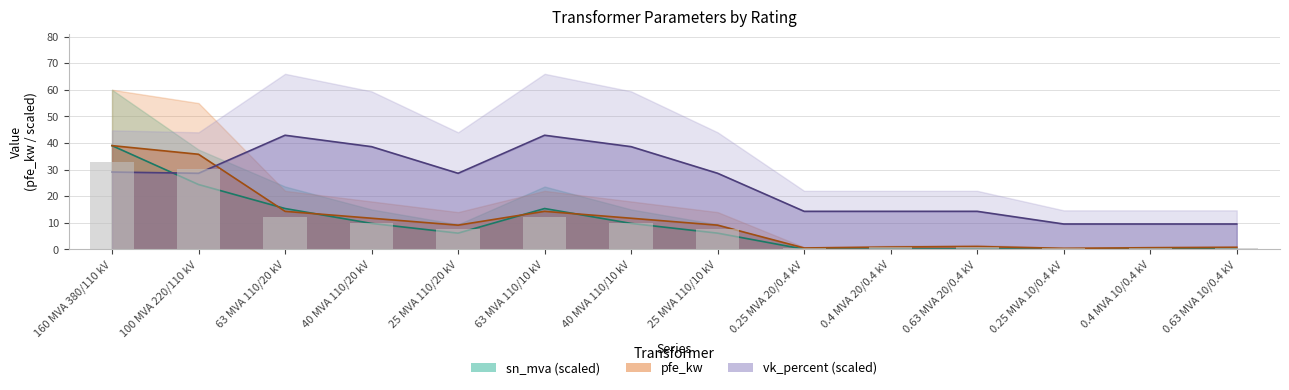

What is the difference between the highest and lowest values at 0.63 MVA 20/0.4 kV?

14.1